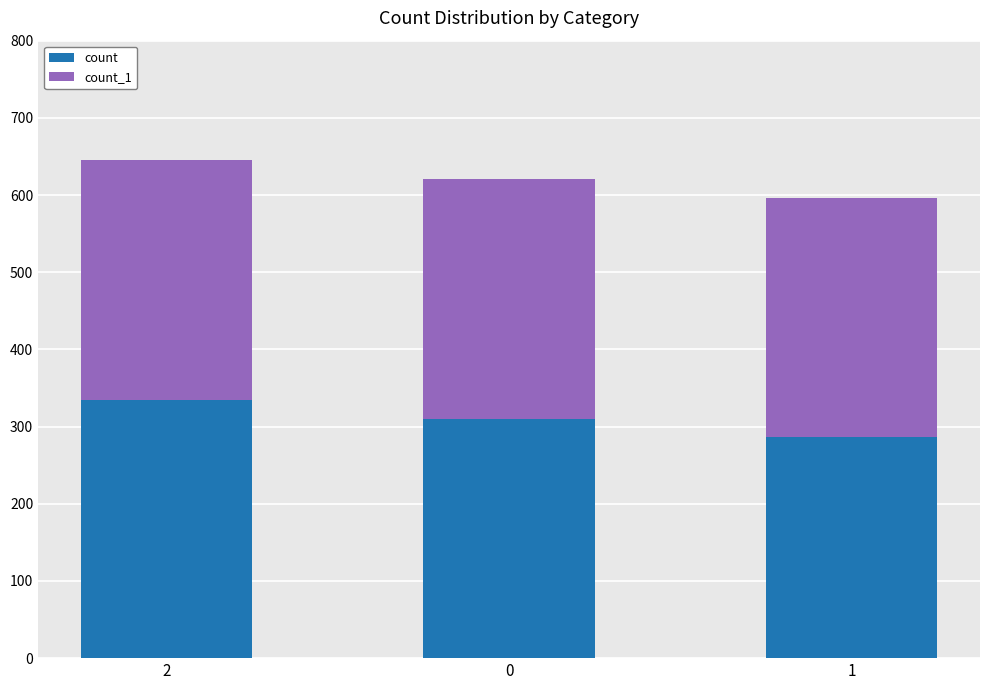

How many data points in count are less than 310?

1